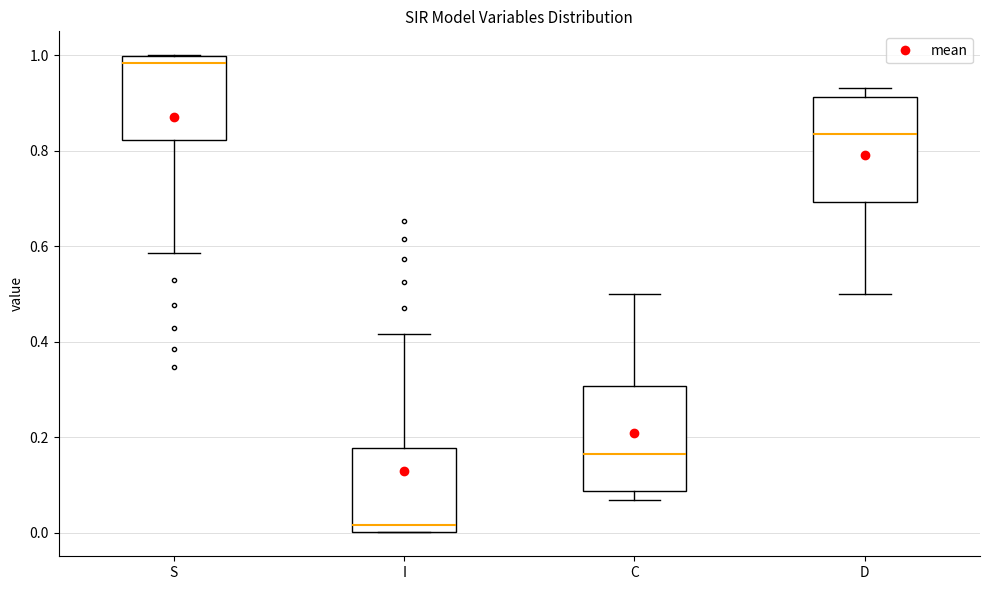

Where is the lower edge of the box for I on the y-axis? The values are not printed on the chart, so give them approximately, as read against the axis.

0.00